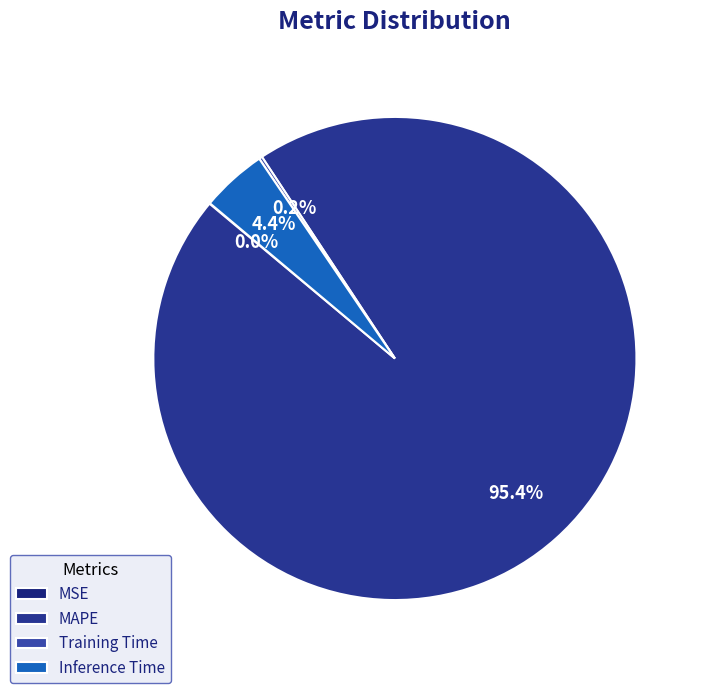

How much of the chart is everything except MAPE?

4.6%